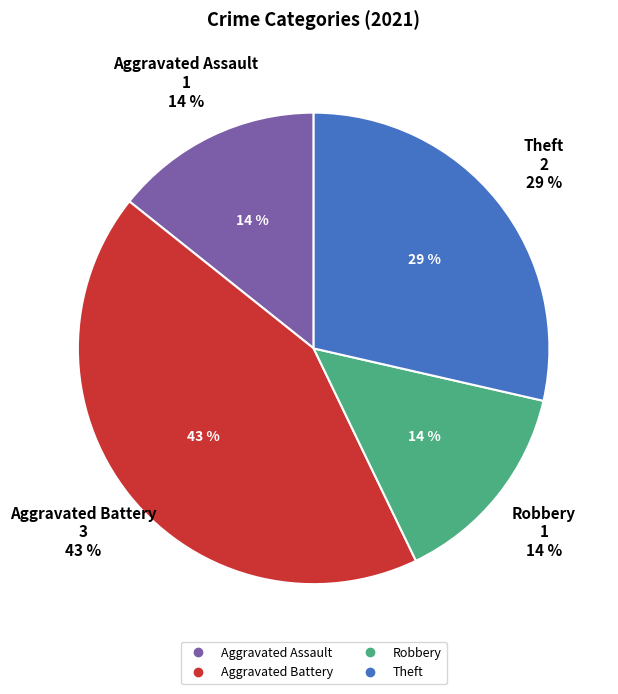

Rank the categories by value from lowest to highest.

Aggravated Assault, Robbery, Theft, Aggravated Battery